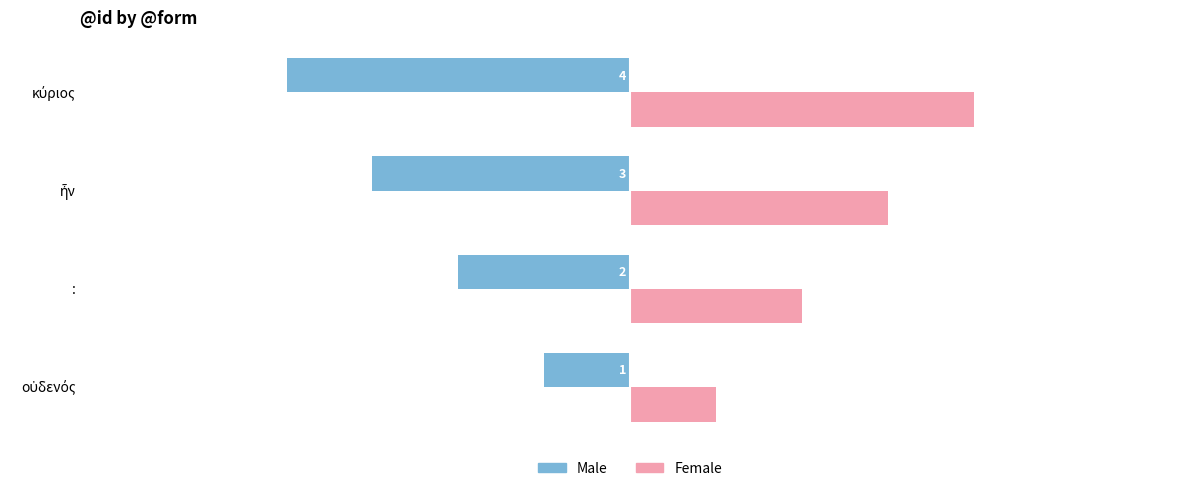

Which series has the largest total across all categories?

Female